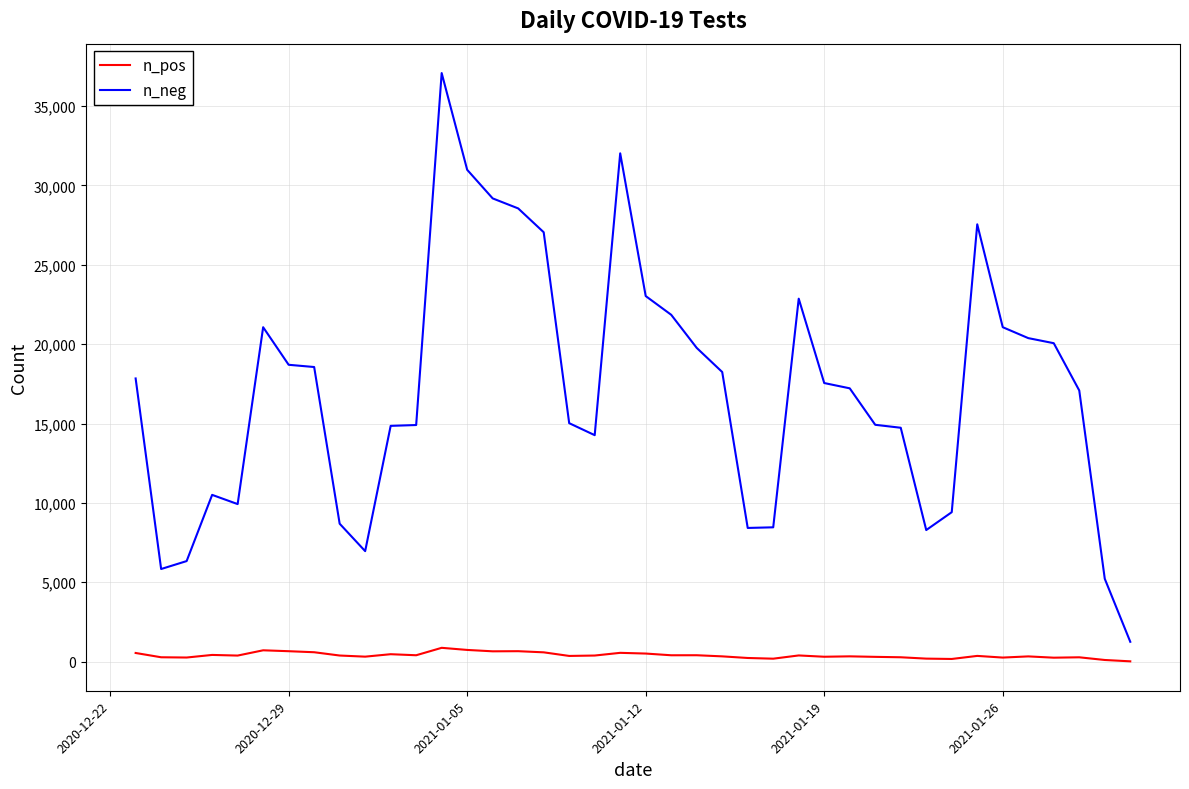

Which series has the largest range (max minus min)?

n_neg